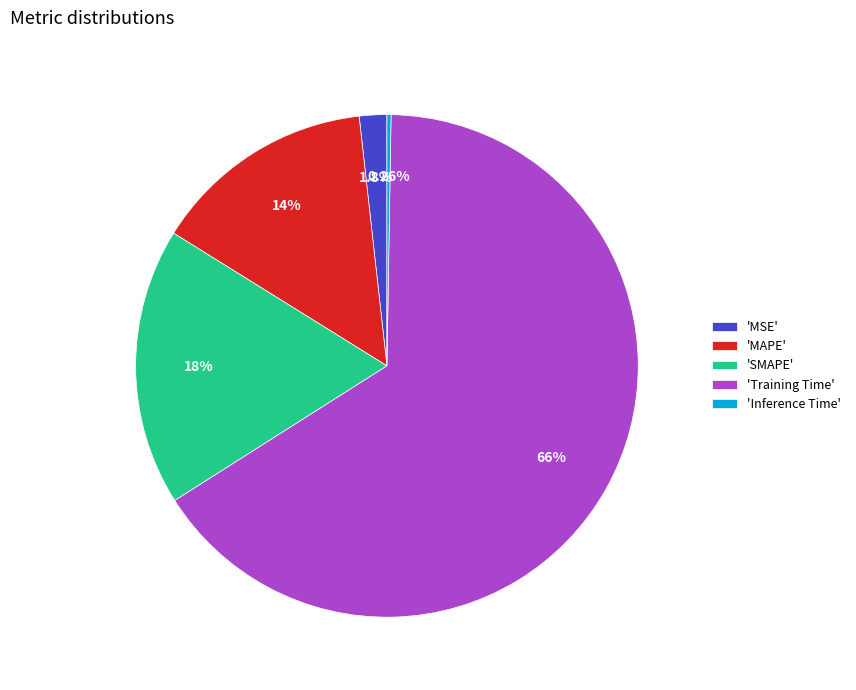

To the nearest percent, what is the average slice percentage?

20%